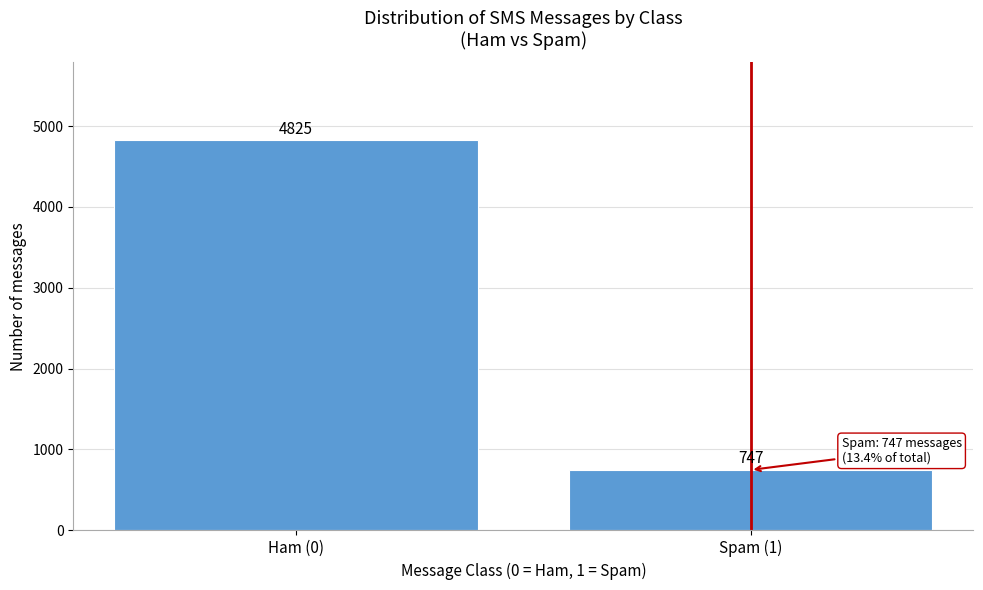

Reading left to right, transcribe all the data shown in this chart.

4825	747